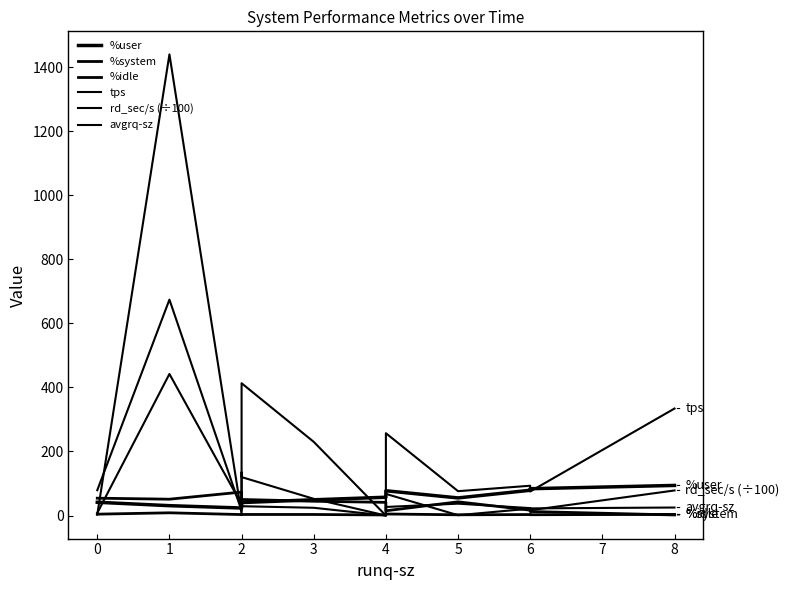

Where is the first local minimum for rd_sec/s (÷100)?

2